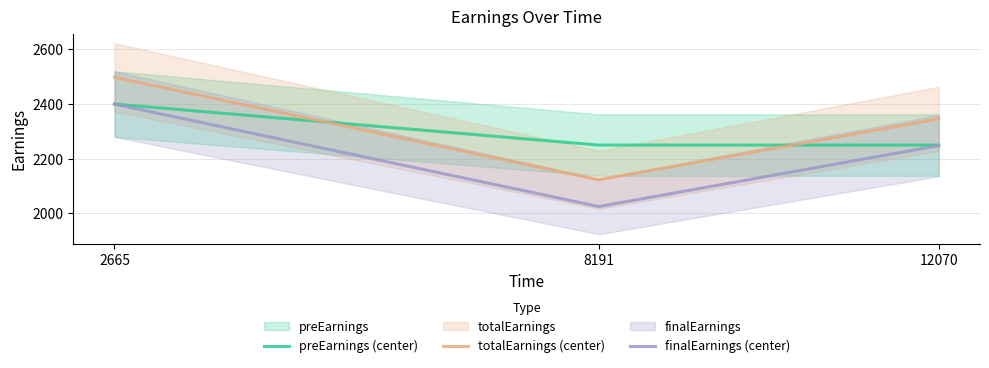

Reading left to right, extract all data points from this chart.

preEarnings (center): 2665=2400.0	8191=2250.0	12070=2250.0
totalEarnings (center): 2665=2498.0	8191=2123.0	12070=2346.1
finalEarnings (center): 2665=2400.0	8191=2025.0	12070=2248.1